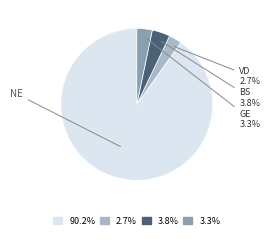

Does 3.8% represent more than half of the total?

No